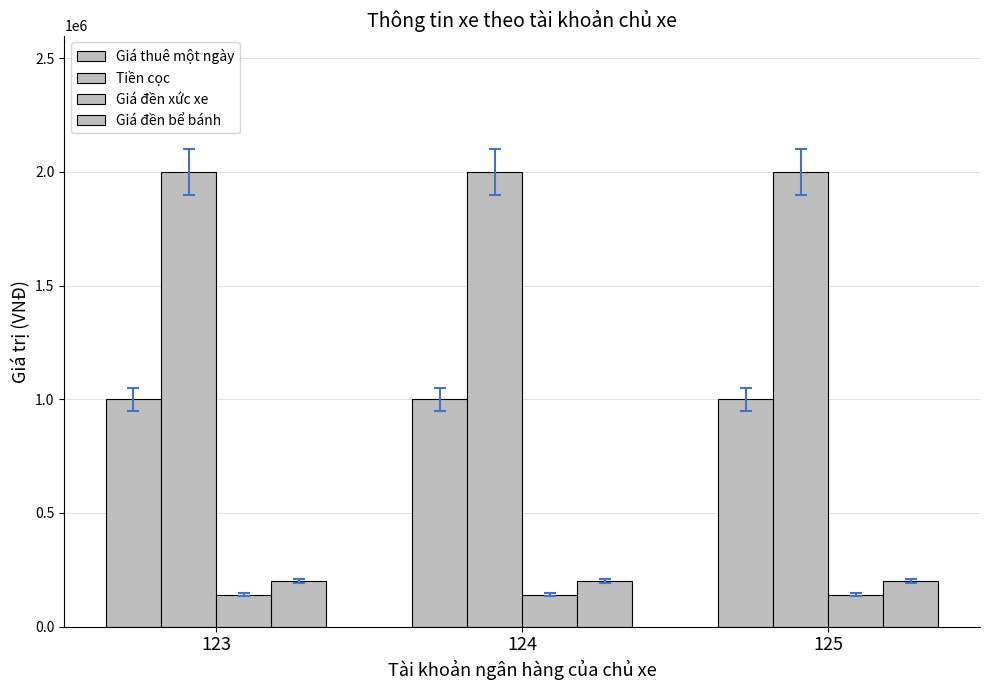

Reading left to right, list all the values displayed in this chart.

Giá thuê một ngày: 123=1000000	124=1000000	125=1000000
Tiền cọc: 123=2000000	124=2000000	125=2000000
Giá đền xức xe: 123=140000	124=140000	125=140000
Giá đền bể bánh: 123=200000	124=200000	125=200000